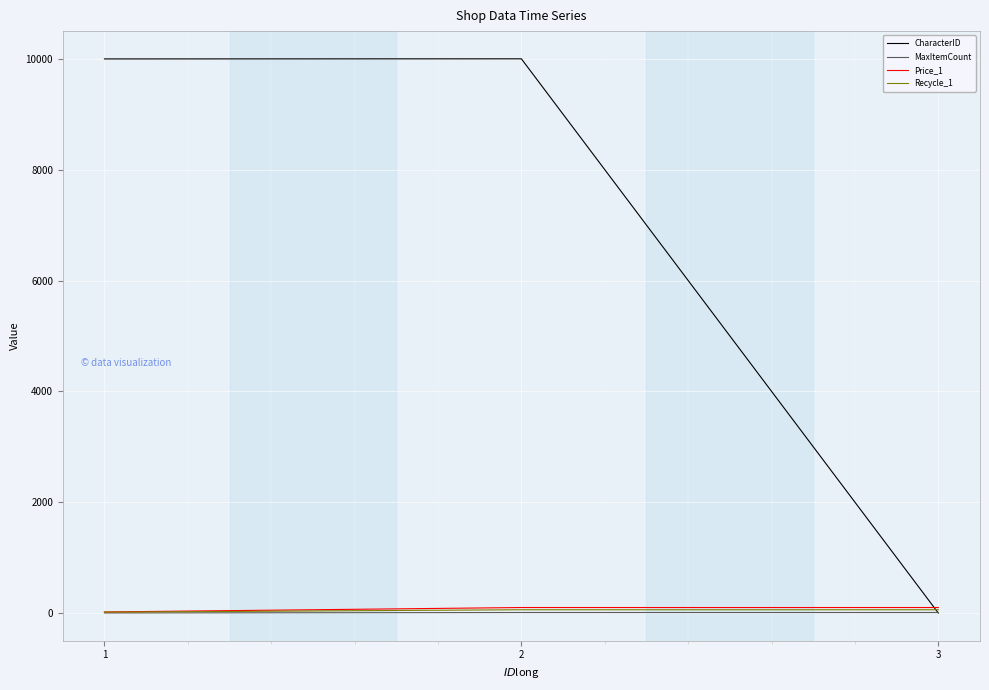

The value of CharacterID at 1 is 4249. True or false?

False